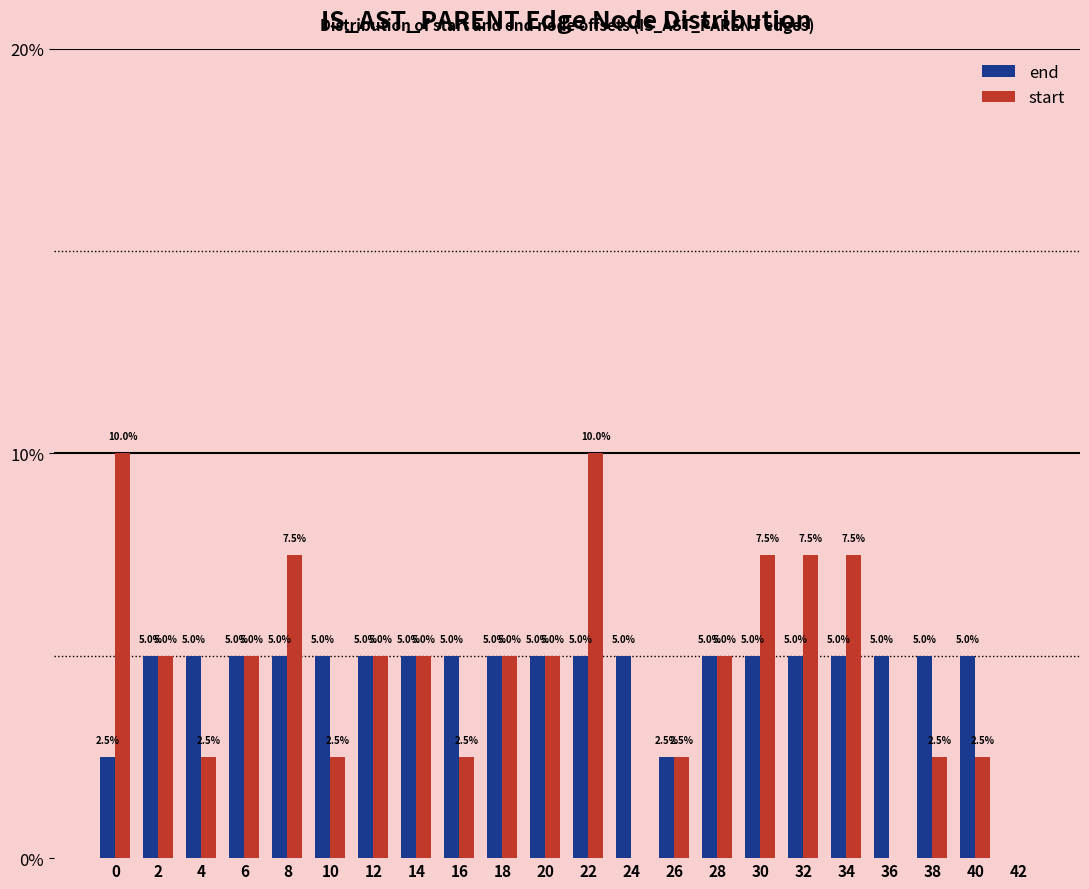

Which series has the widest spread of values?

start